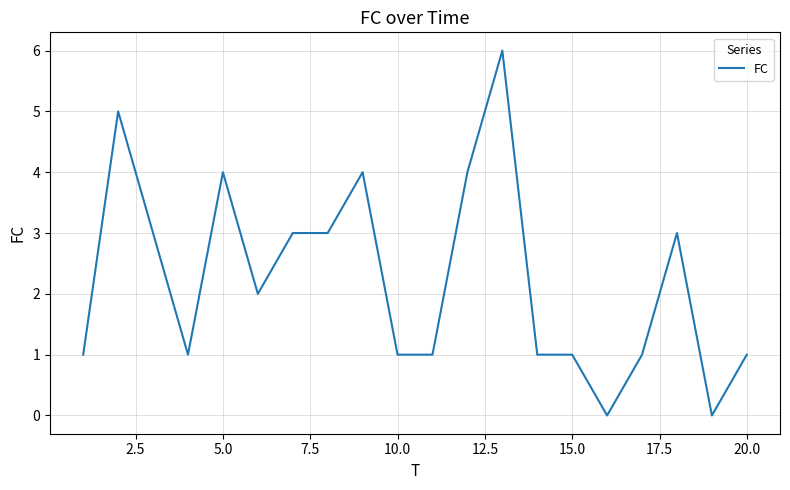

What is the sum of all values?

45